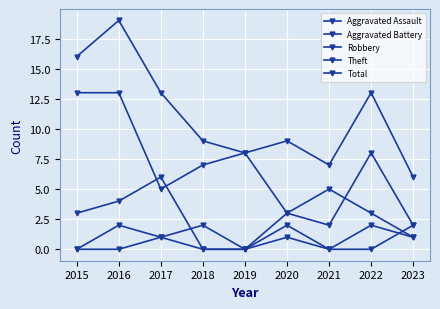

True or false: Aggravated Battery and Total intersect in this chart.

False